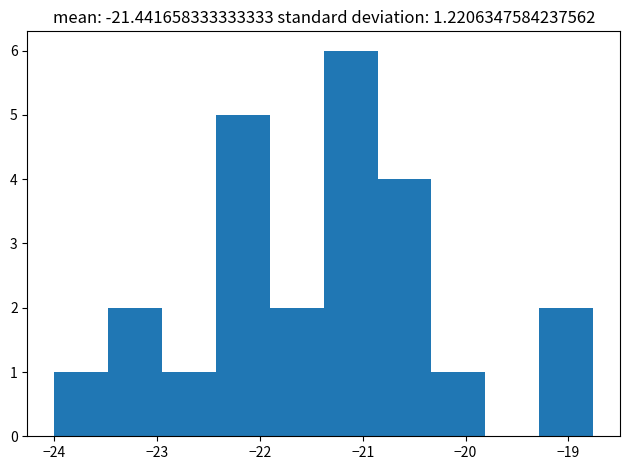

What is the height of the bar covering -20.9 to -20.3 on the x-axis? Neither the bar edges nor the heights are printed on the chart, so give them approximately, as read against the axes.

4